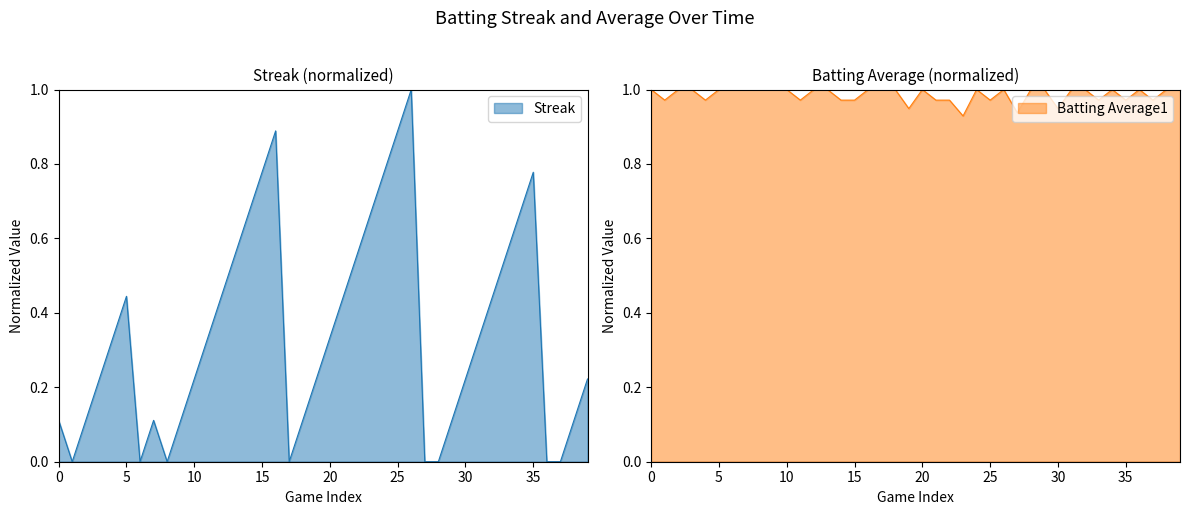

What is the highest value of the Batting Average1 series?

1.0